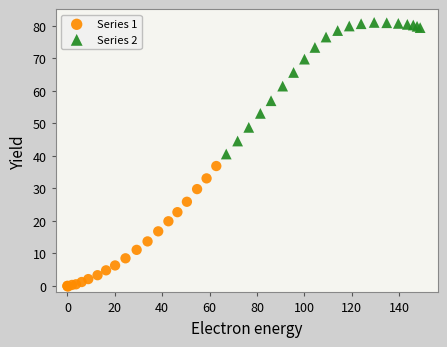

Which series reaches the minimum Y coordinate?

Series 1